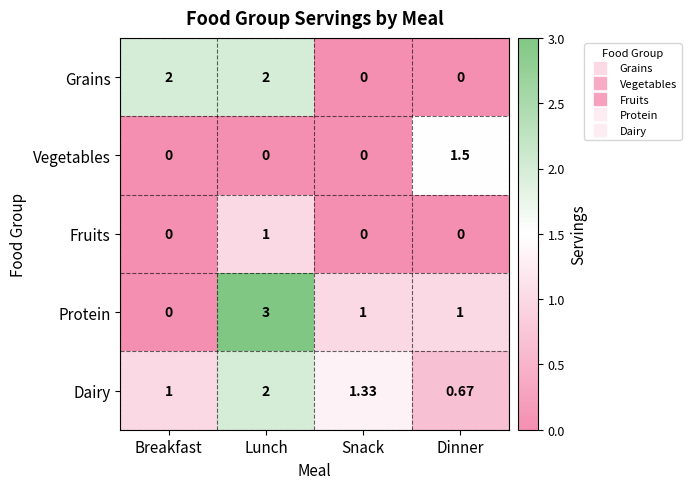

Which series has the widest spread of values?

Protein